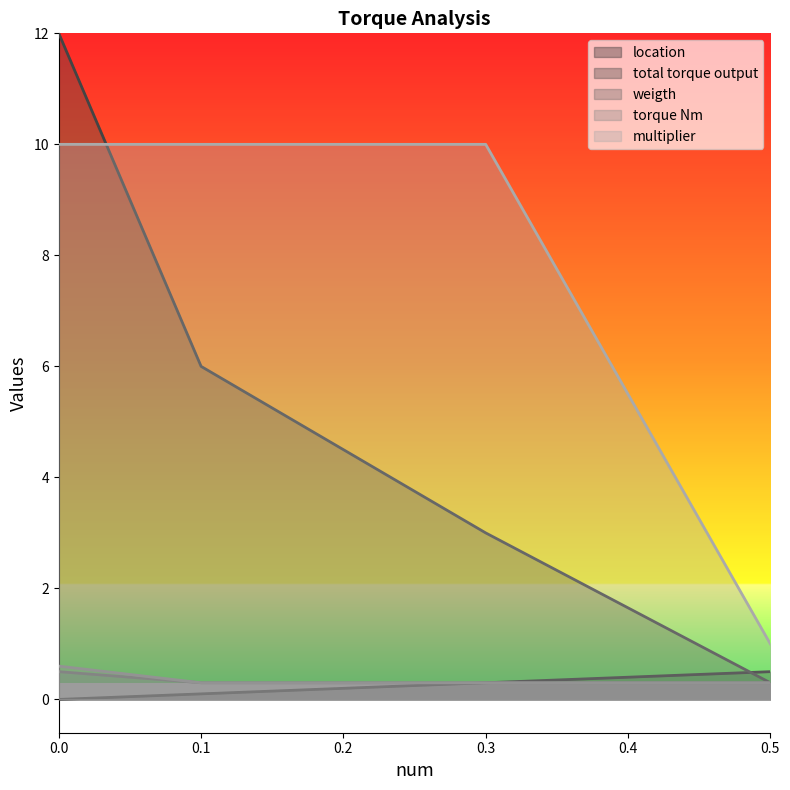

Between which two adjacent categories do total torque output and location first intersect?

0.3 and 0.5